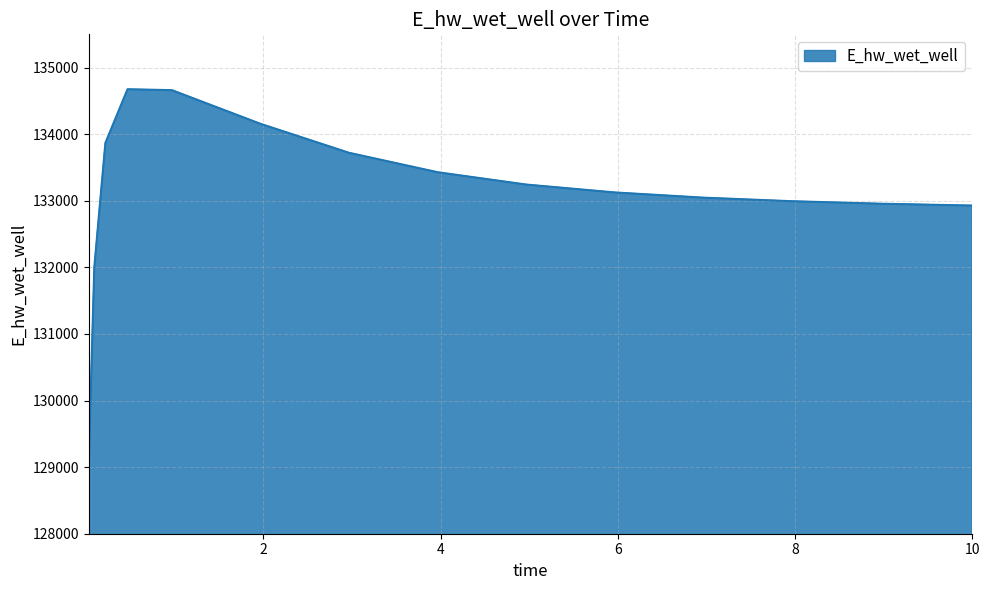

What is the smallest value displayed?

129088.0